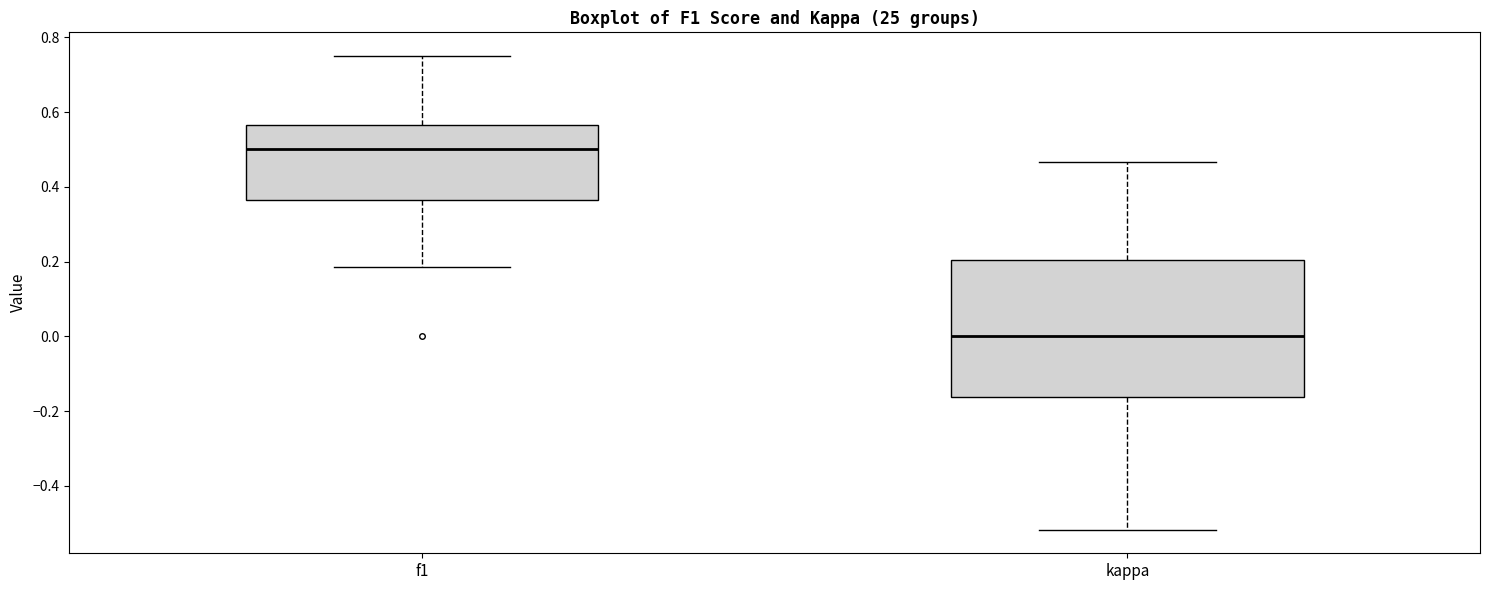

Reading left to right, transcribe this box plot: for each box, give where its median line is, the range the box spans, and where its two whiskers end, as read against the y-axis. The values are not printed on the chart, so give them approximately, as read against the axis.

f1: median 0.50, box 0.36 to 0.56, whiskers 0.18 to 0.76
kappa: median 0.00, box -0.16 to 0.20, whiskers -0.52 to 0.46